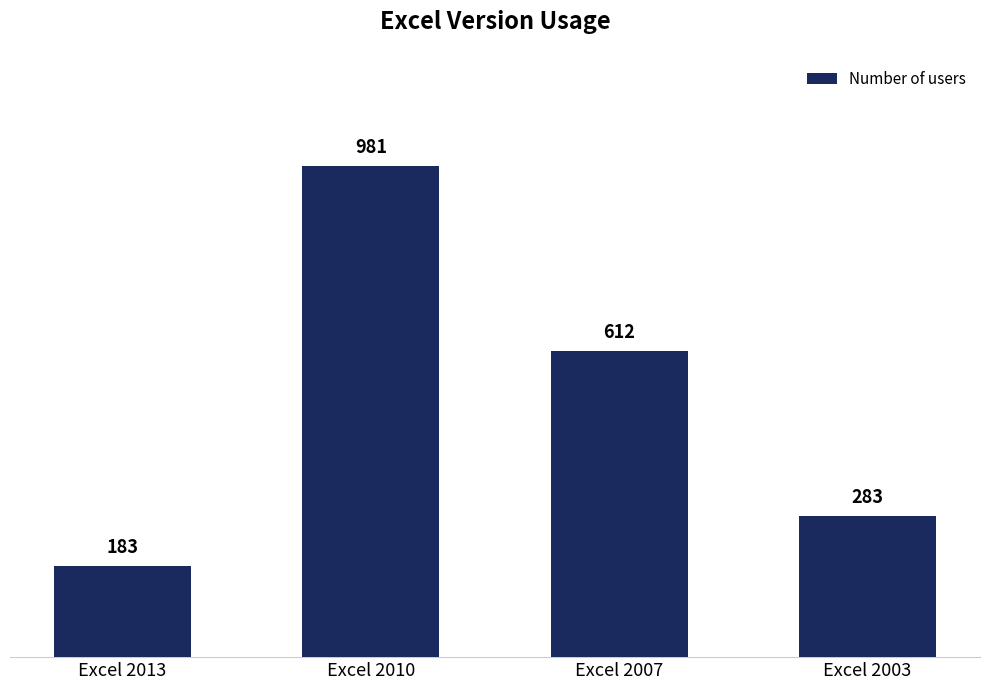

Rank the categories by value from highest to lowest.

Excel 2010, Excel 2007, Excel 2003, Excel 2013